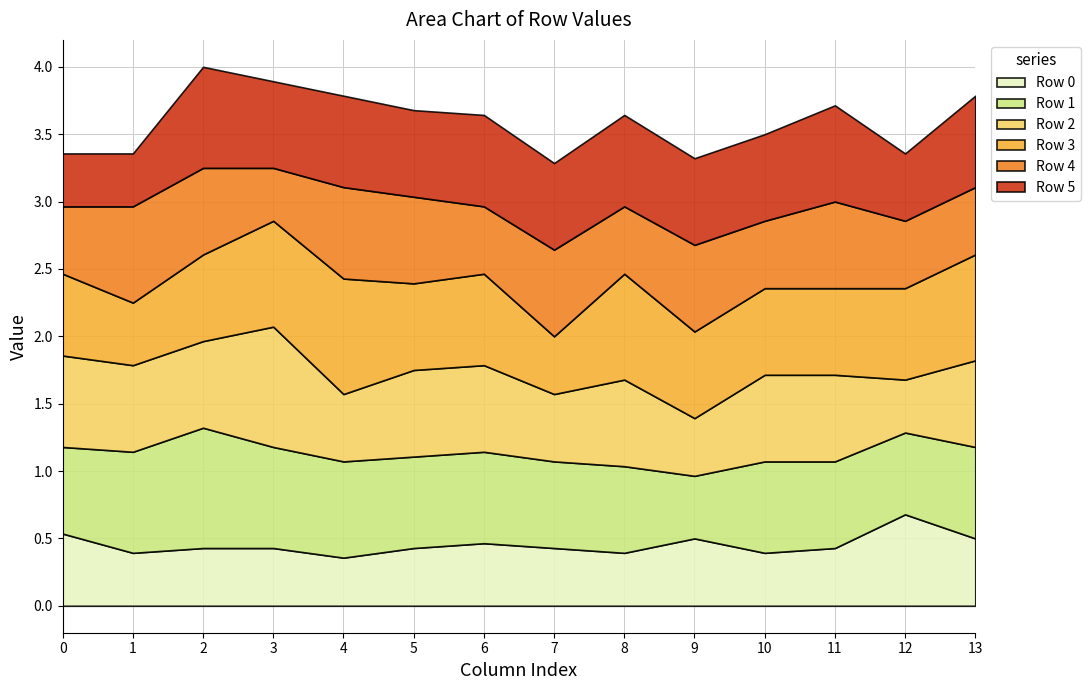

Where is Row 2 nearest to the value 0?

12